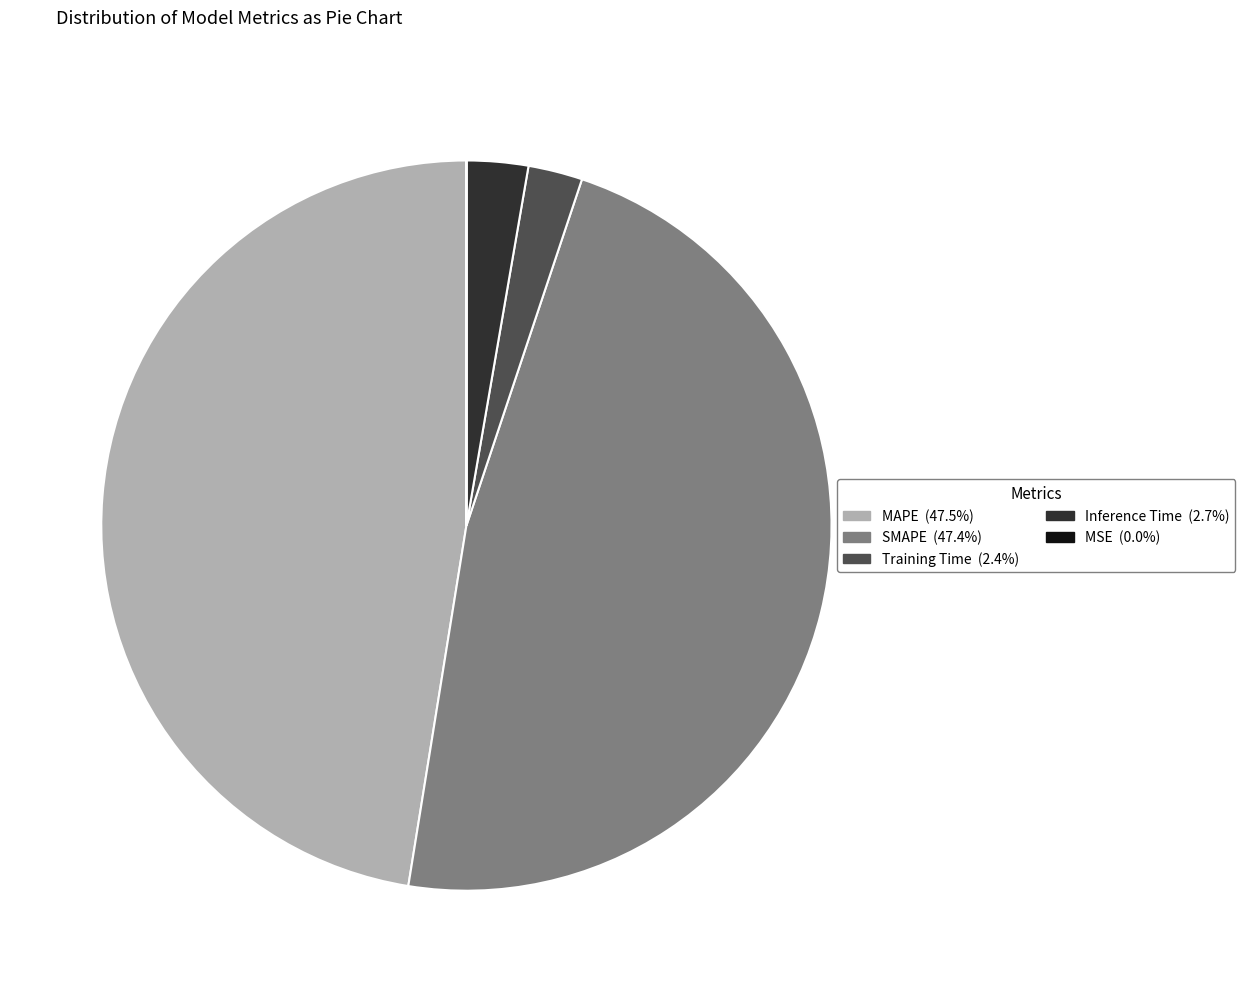

Between Training Time and MAPE, which is larger?

MAPE